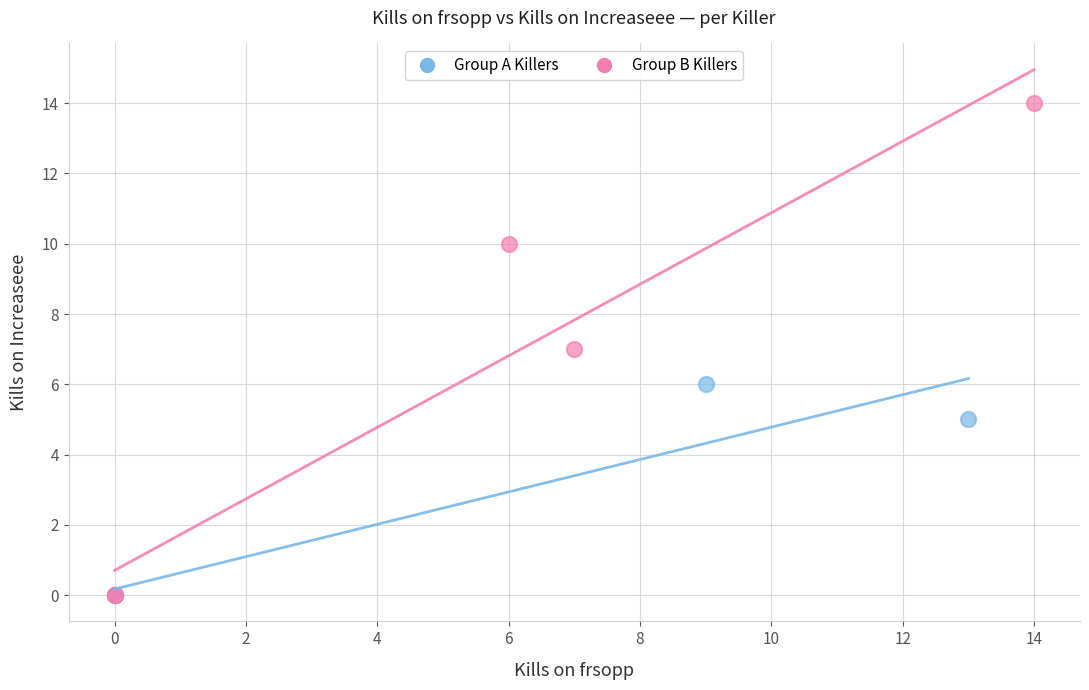

Which series reaches the maximum Y coordinate?

Group B Killers